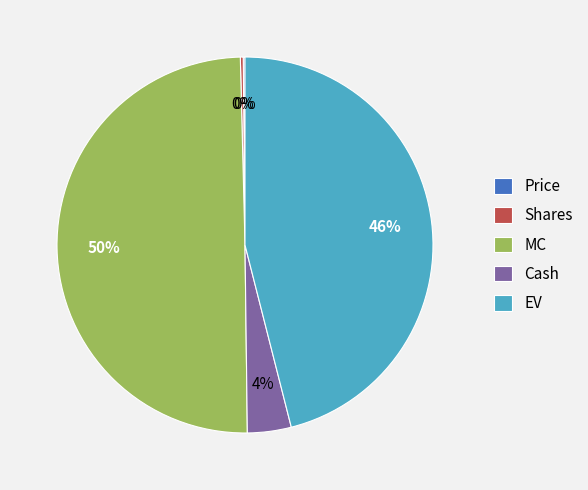

To the nearest percent, what is the average slice percentage?

20%